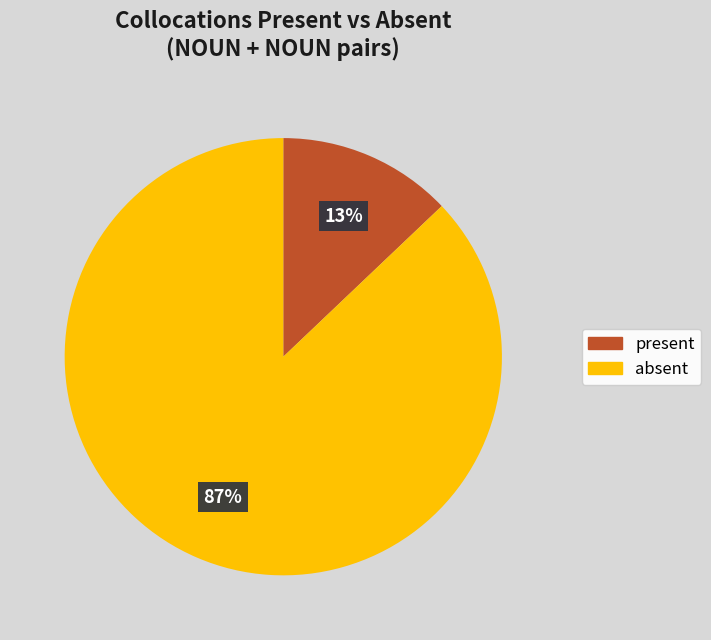

Which has a higher value, absent or present?

absent